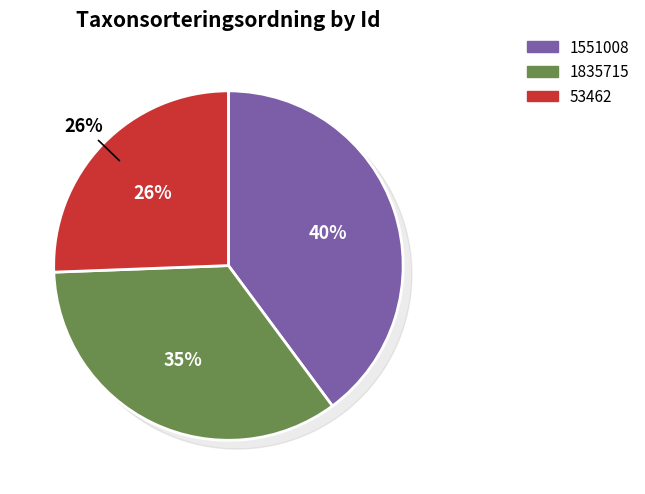

What is the largest slice in the pie chart?

1551008